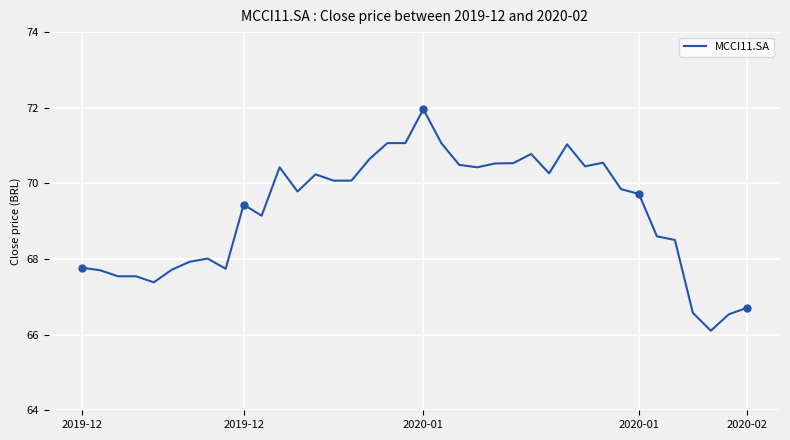

How many categories are shown in the chart?

38